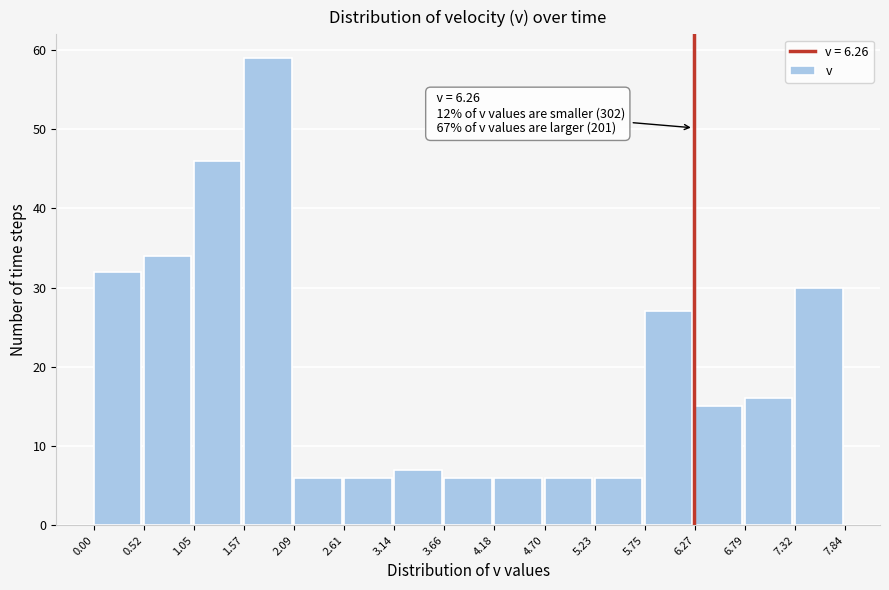

Over which range of the x-axis is the bar tallest?

1.57 to 2.09